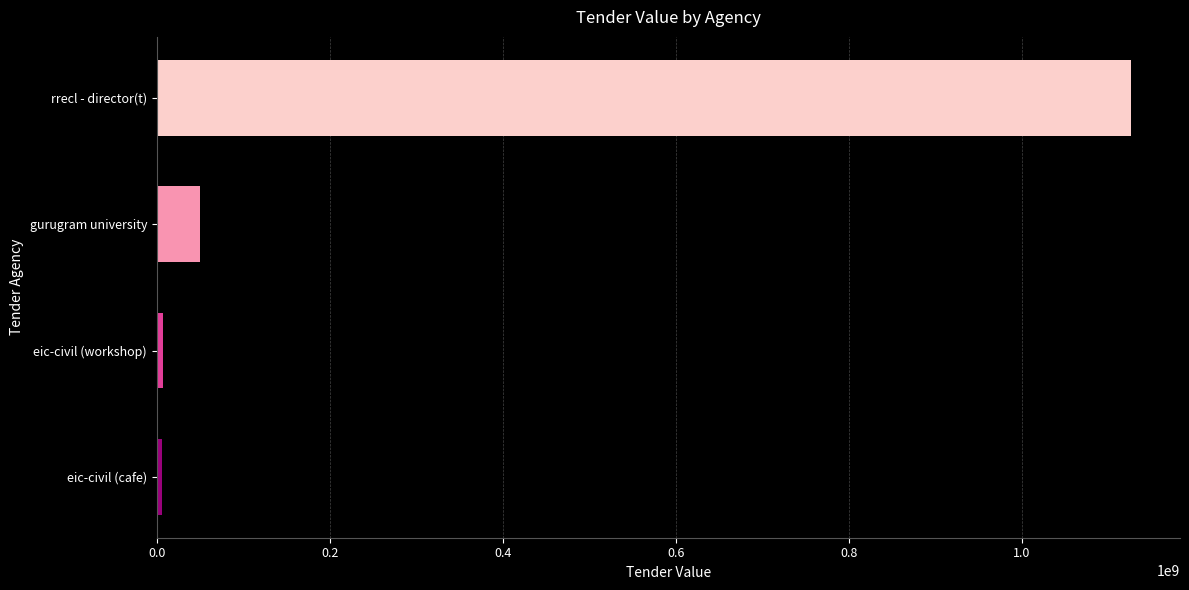

Count the number of data series in this chart.

1